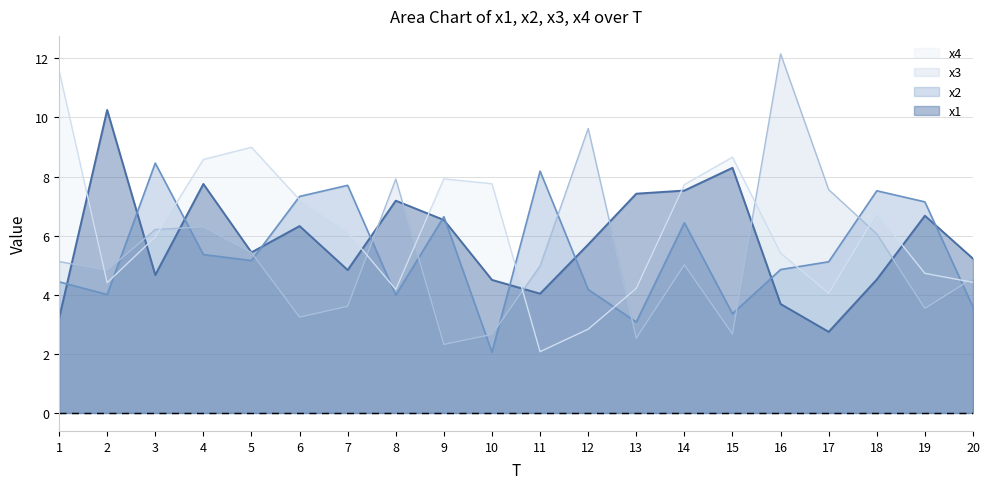

Which series has the largest total across all categories?

x4